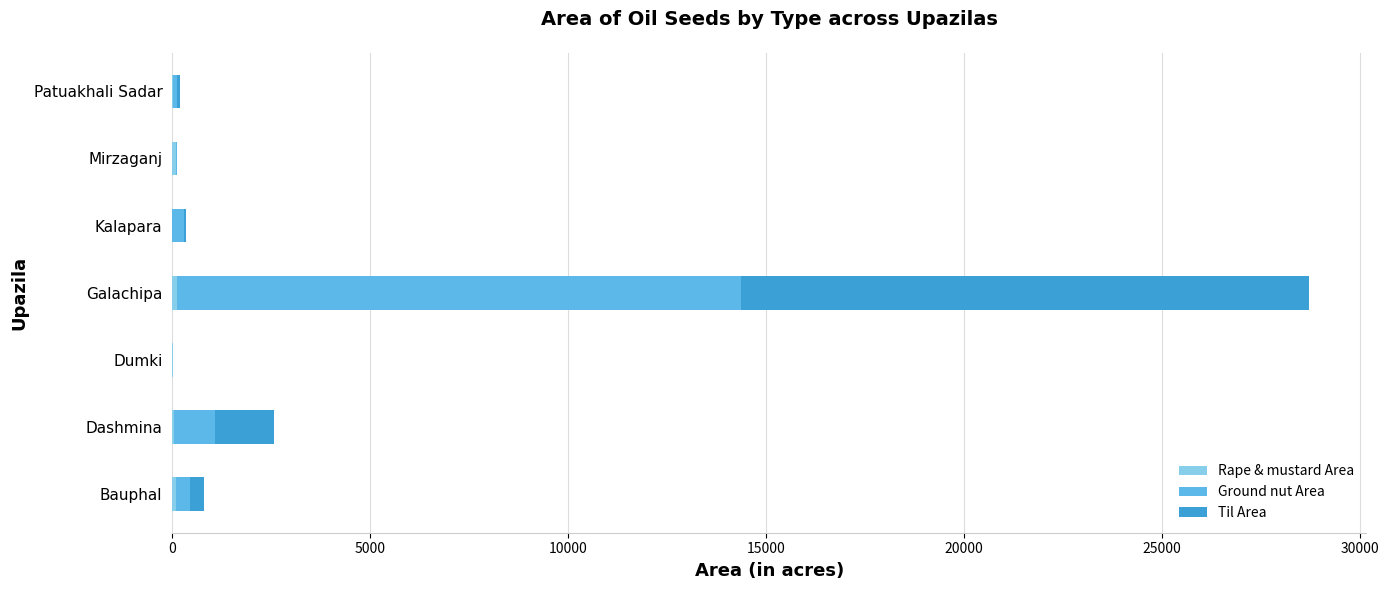

Count the number of categories in the chart.

7